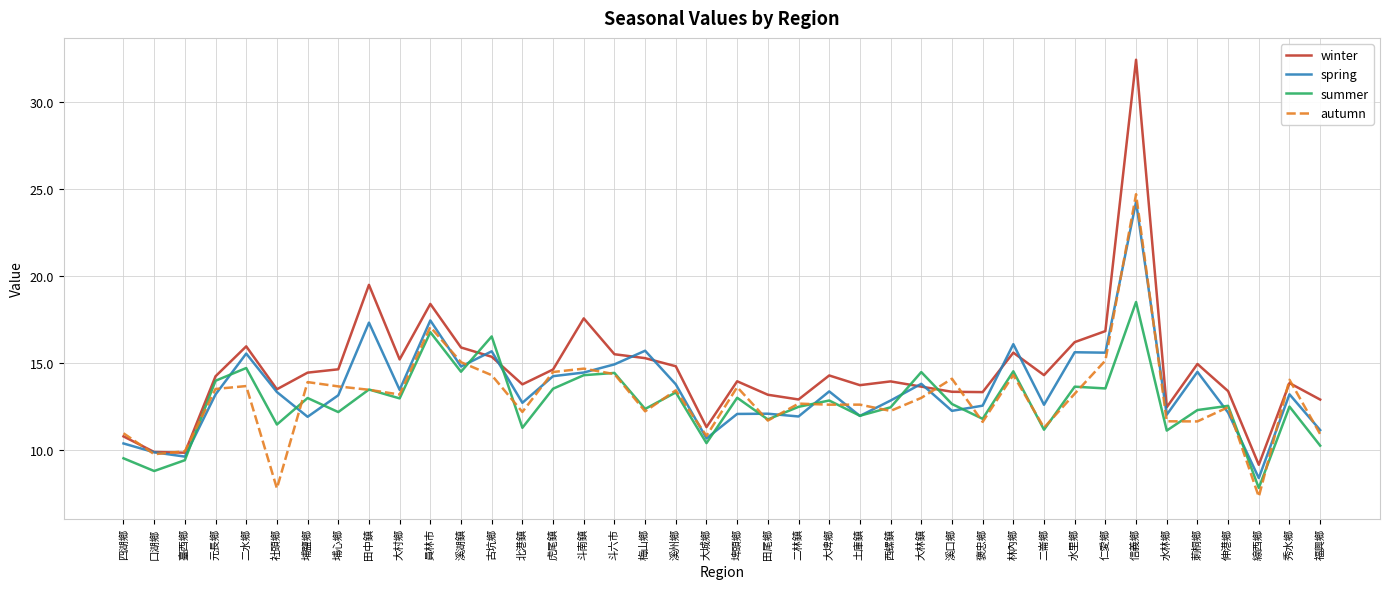

What value does the autumn series have at 梅山鄉?

12.2